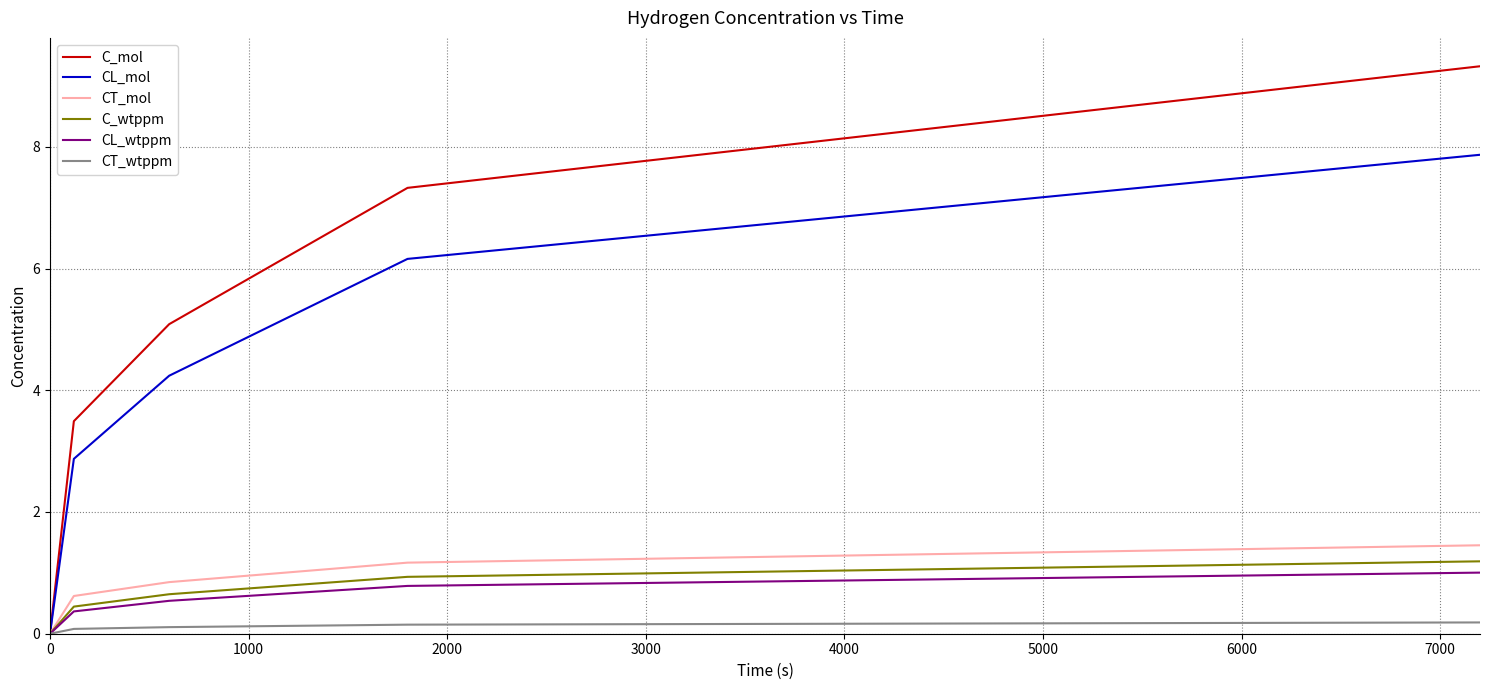

What is the highest value of the C_wtppm series?

1.2